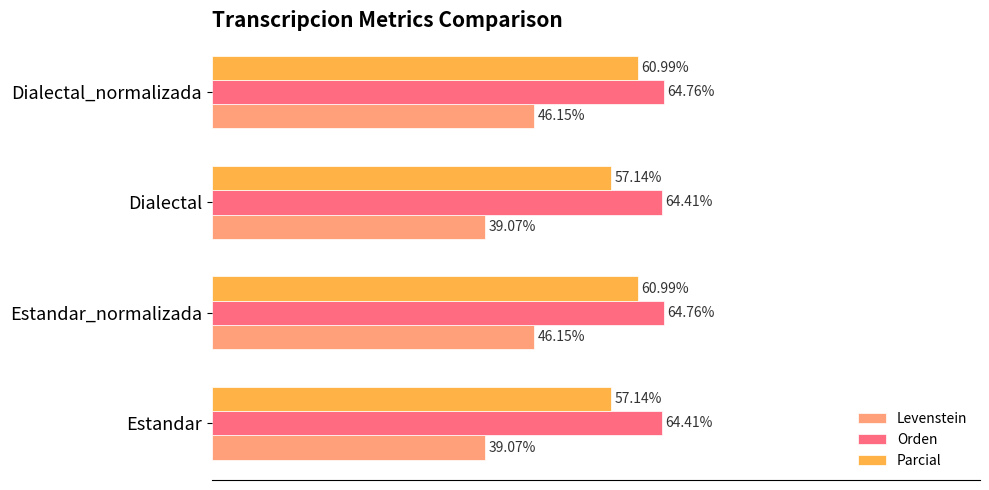

Which series changed the most between Estandar and Estandar_normalizada?

Levenstein